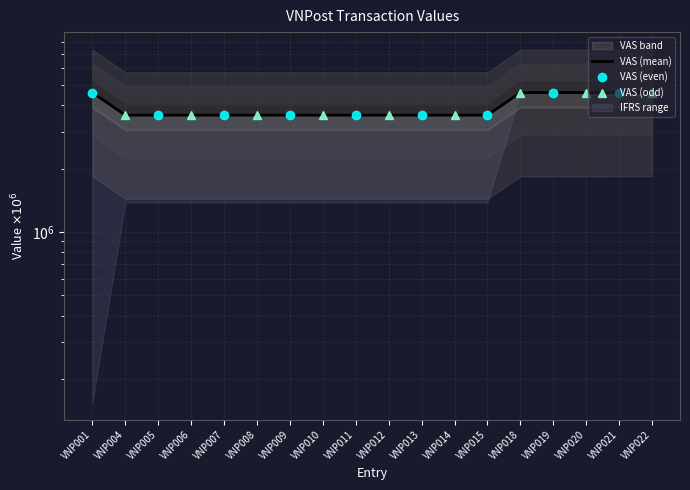

Approximately how many times larger is the value at VNP005 compared to VNP010?

1.0